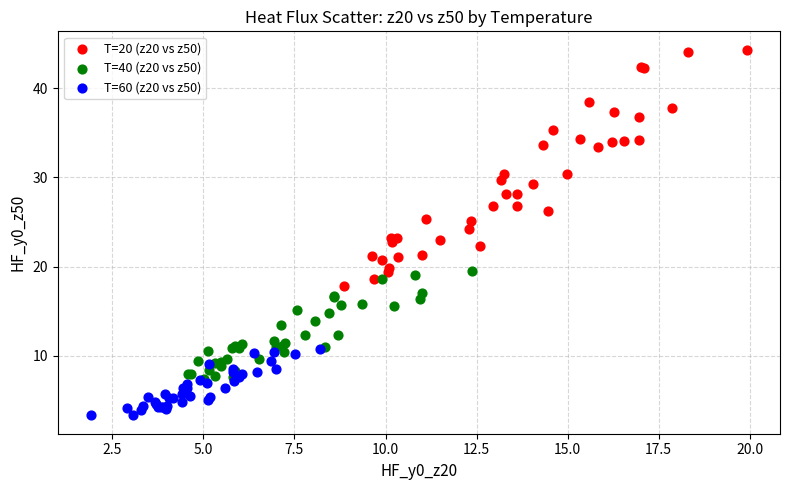

Which series reaches the minimum Y coordinate?

T=60 (z20 vs z50)